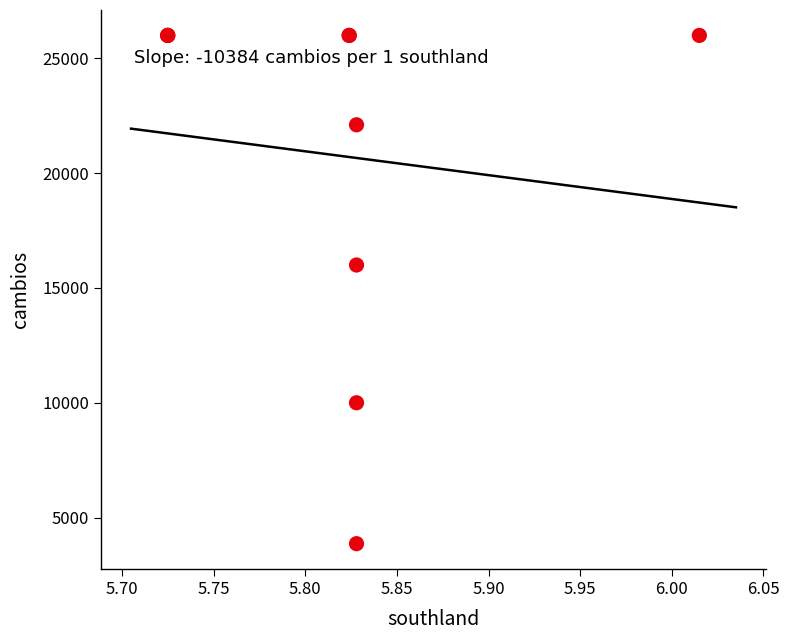

What Y value in the scatter plot is closest to 14931?

16000